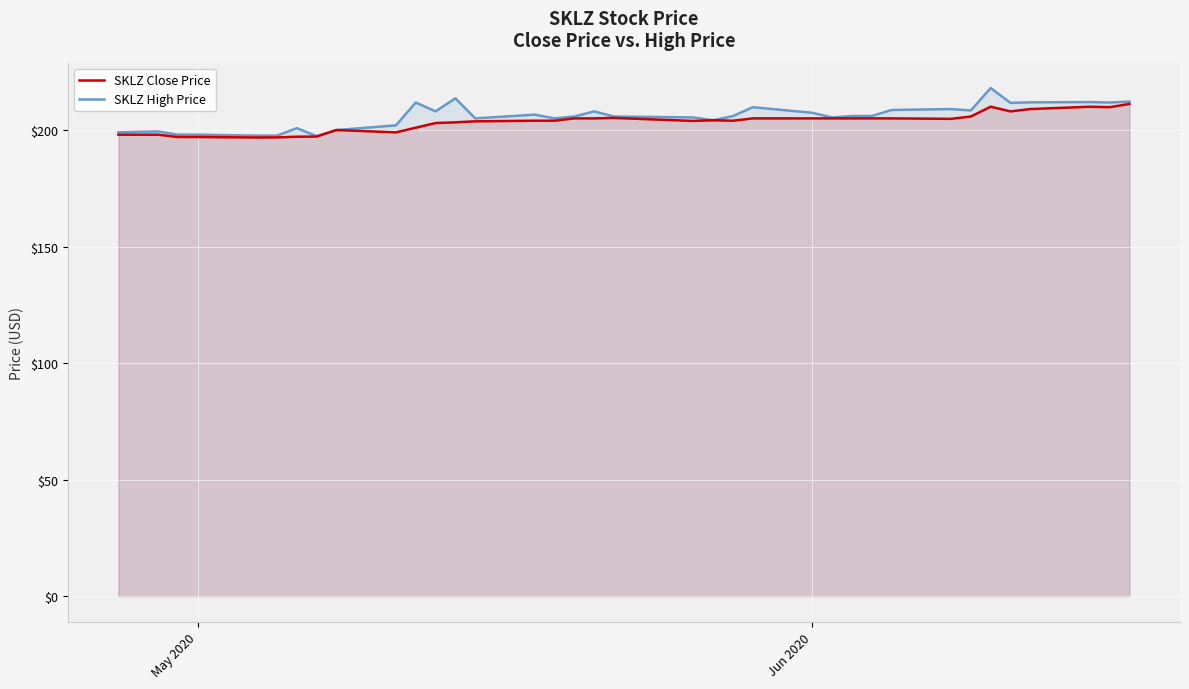

What is the difference between the maximum and minimum values in the SKLZ Close Price series?

14.4